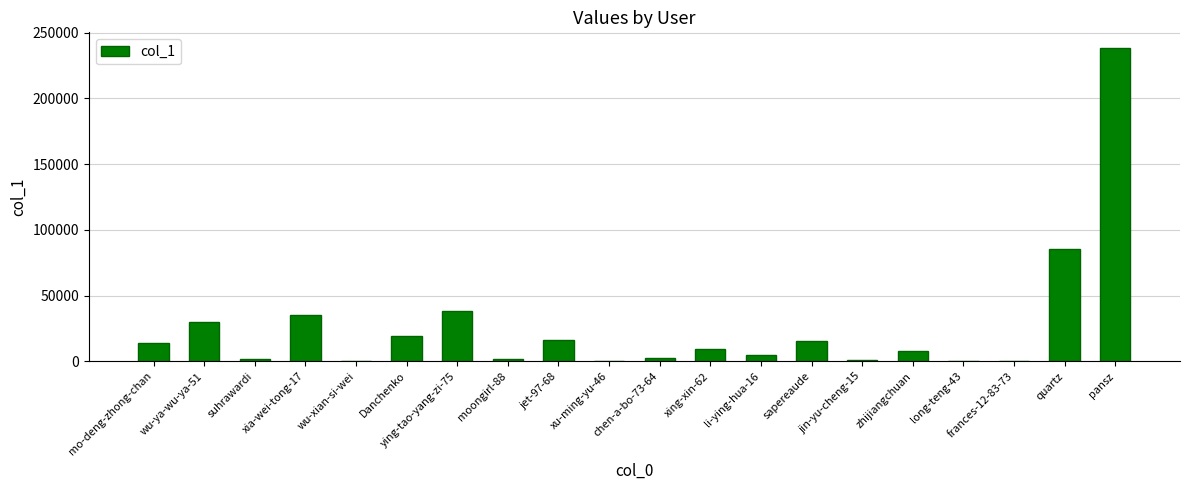

Read the value at zhijiangchuan.

7444